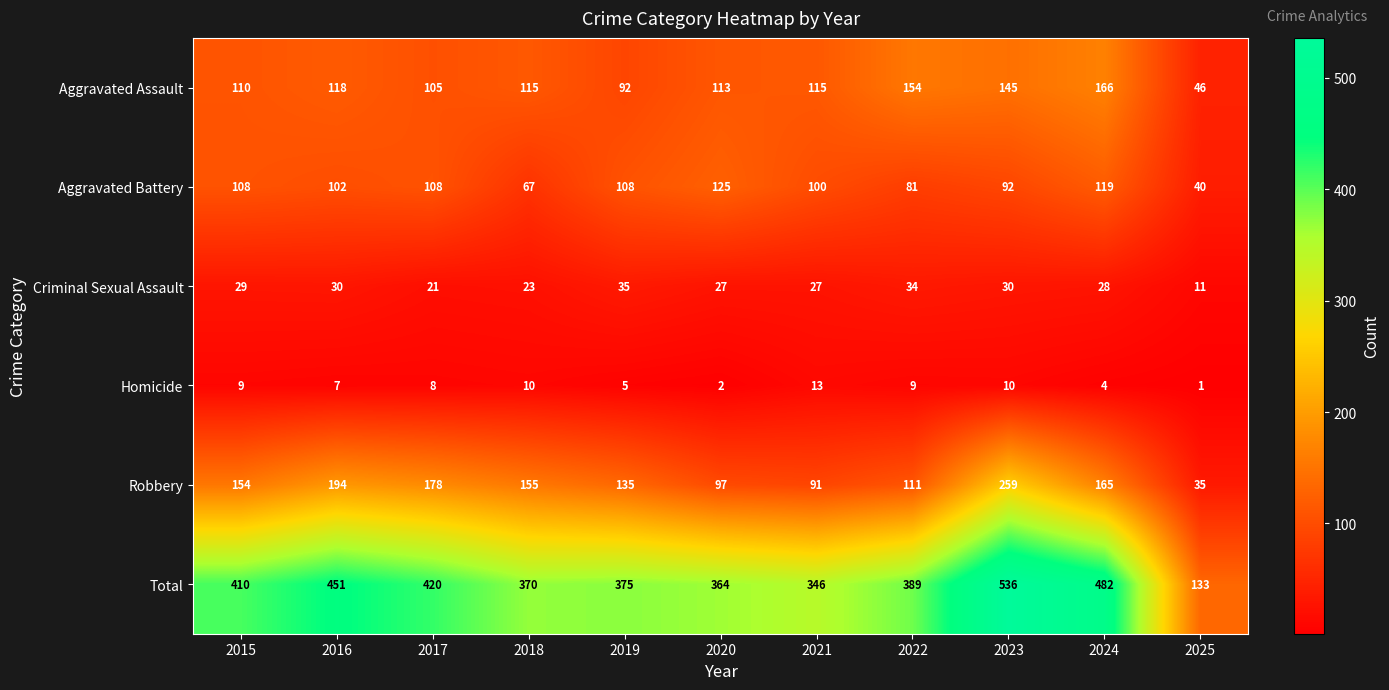

Rank the series at 2020 from lowest to highest value.

Homicide, Criminal Sexual Assault, Robbery, Aggravated Assault, Aggravated Battery, Total